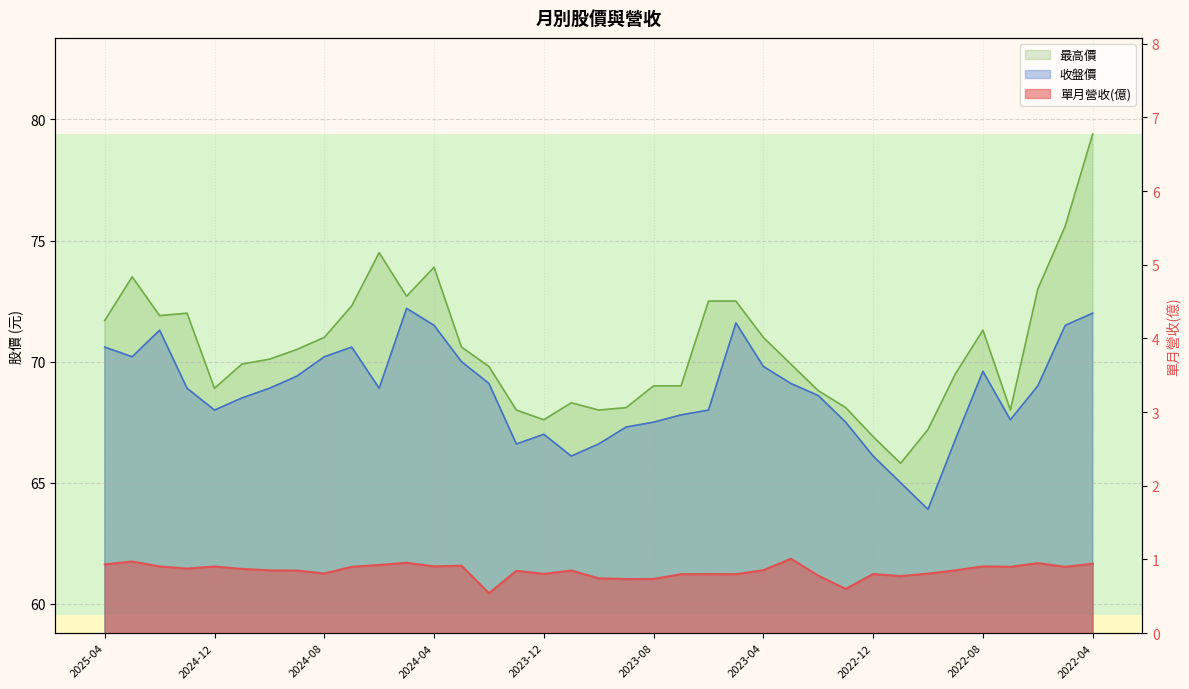

Which label corresponds to the smallest value in the chart?

2024-02